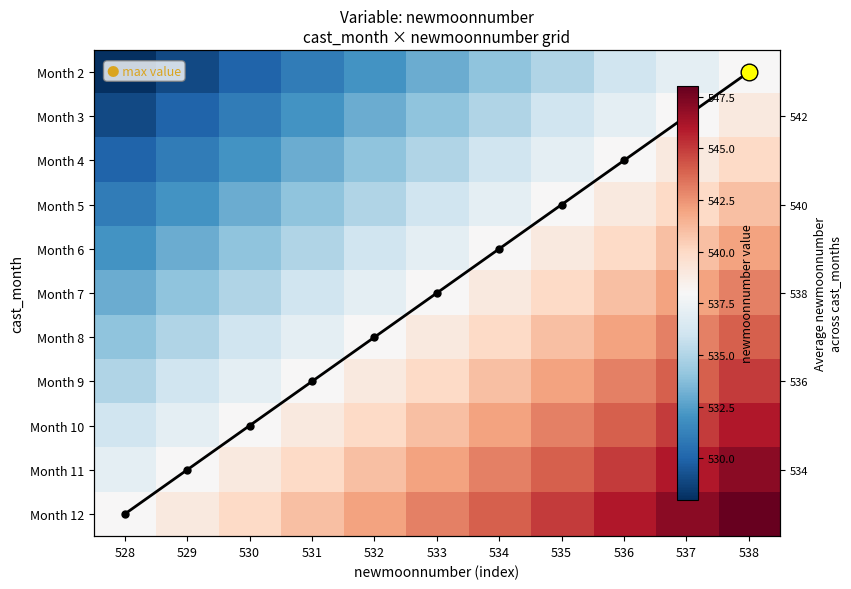

Which category has the highest value across all series?

538